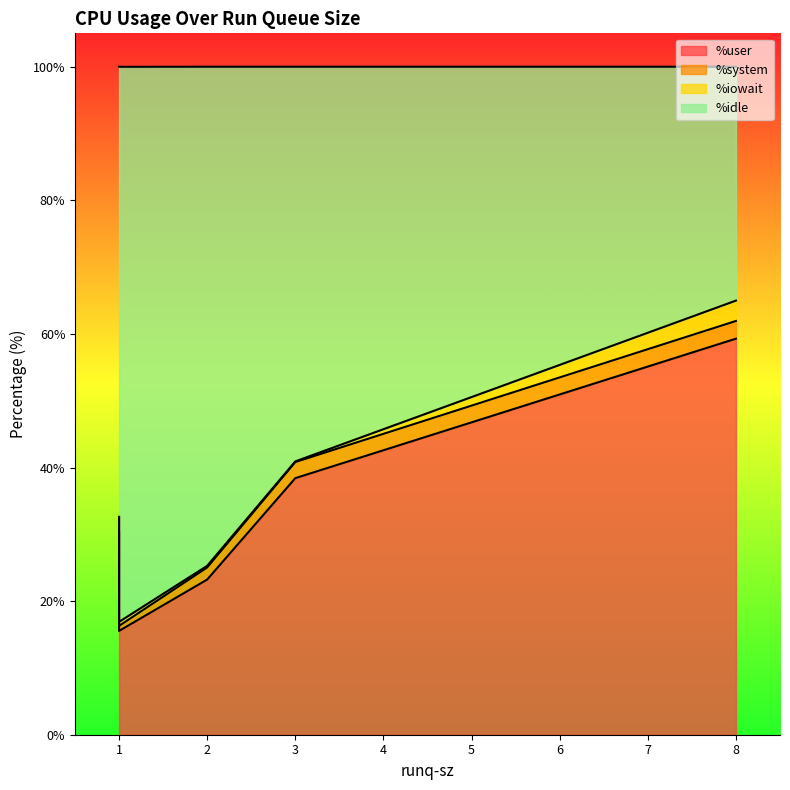

True or false: %system and %idle intersect in this chart.

False